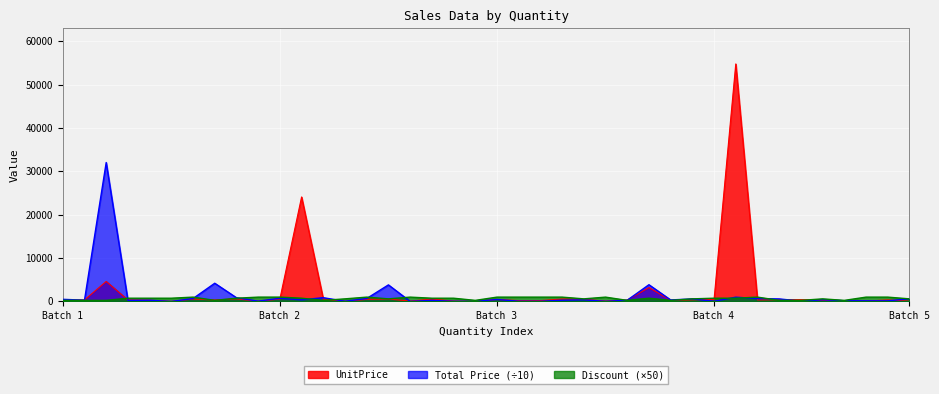

How many values in the Total Price series exceed 349?

20